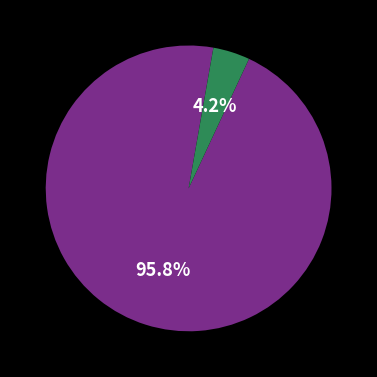

How many slices are in this pie chart?

2